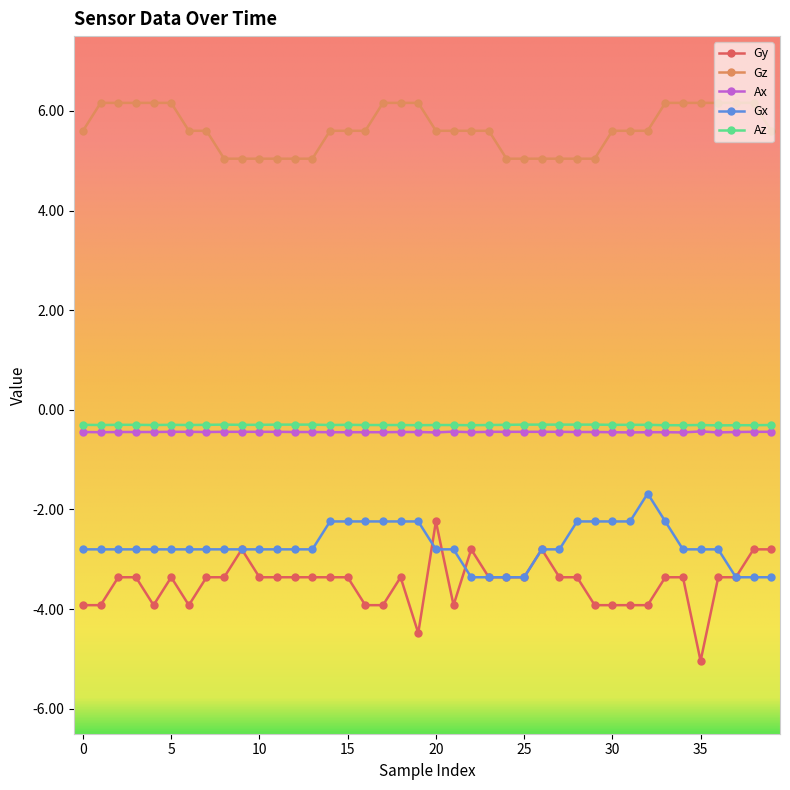

Count the number of categories in the chart.

40